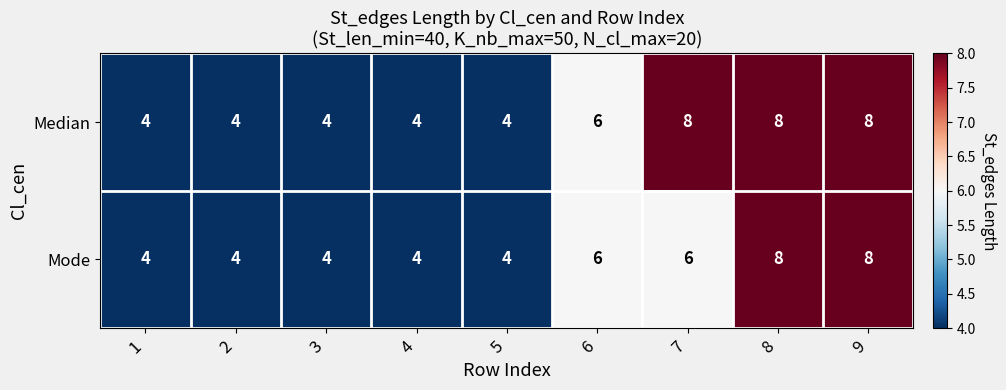

What is the difference between the second highest and minimum values in the Mode series?

4